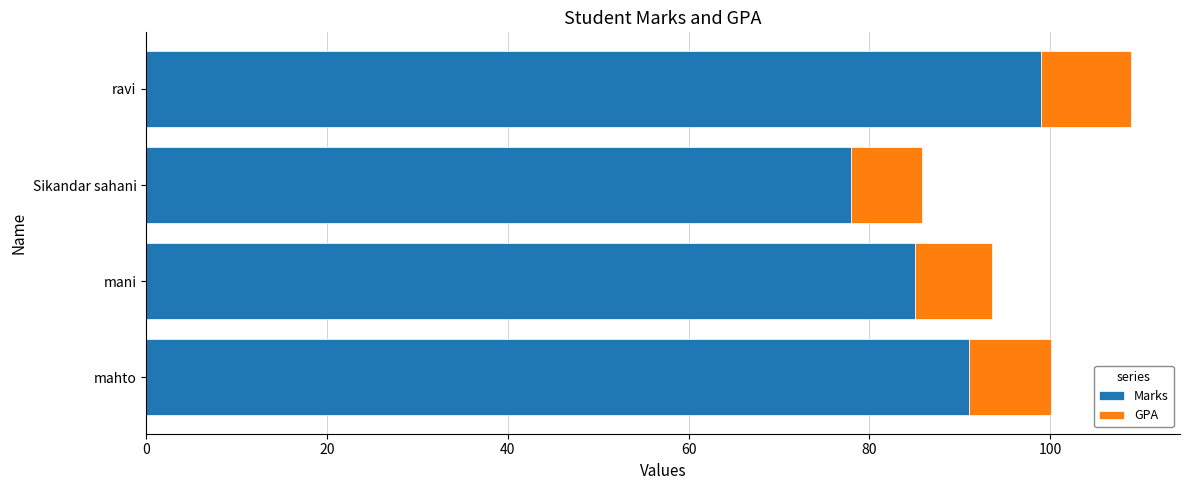

True or false: Marks has a value of 58.1 at ravi.

False